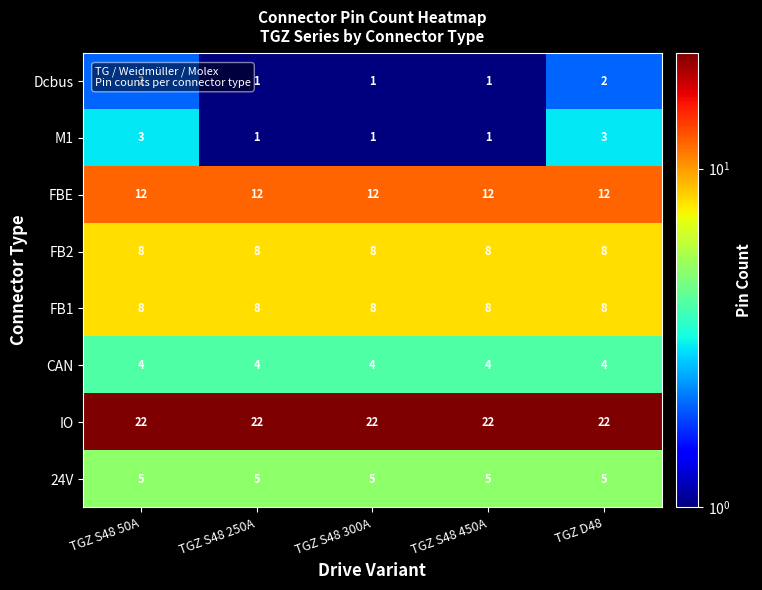

Which series has the widest spread of values?

M1